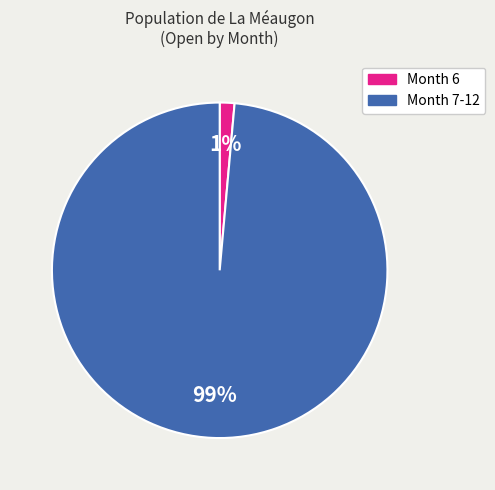

What is the largest slice in the pie chart?

Month 7-12